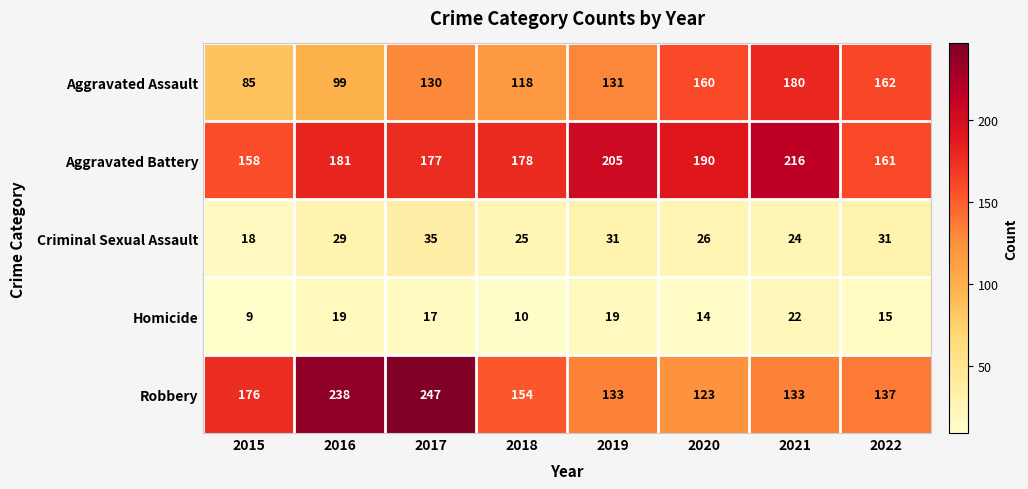

How many values in the Aggravated Assault series are below 131?

4